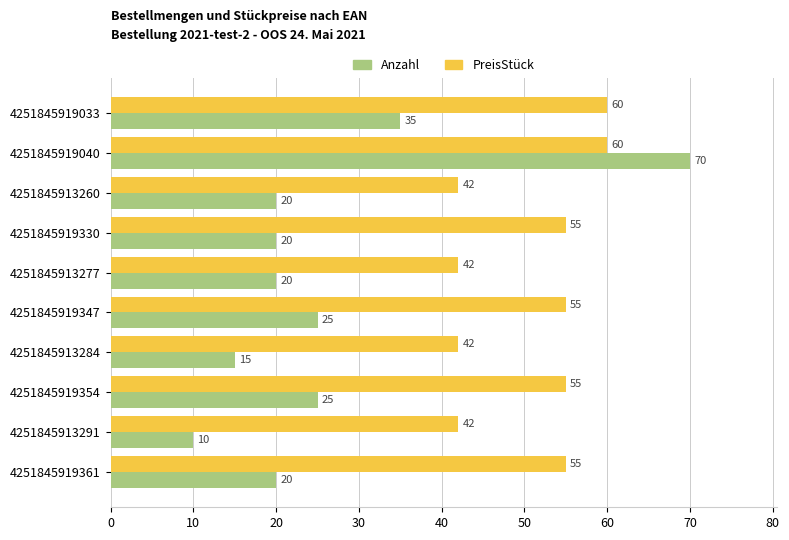

Rank the series by their maximum value, from lowest to highest.

PreisStück, Anzahl